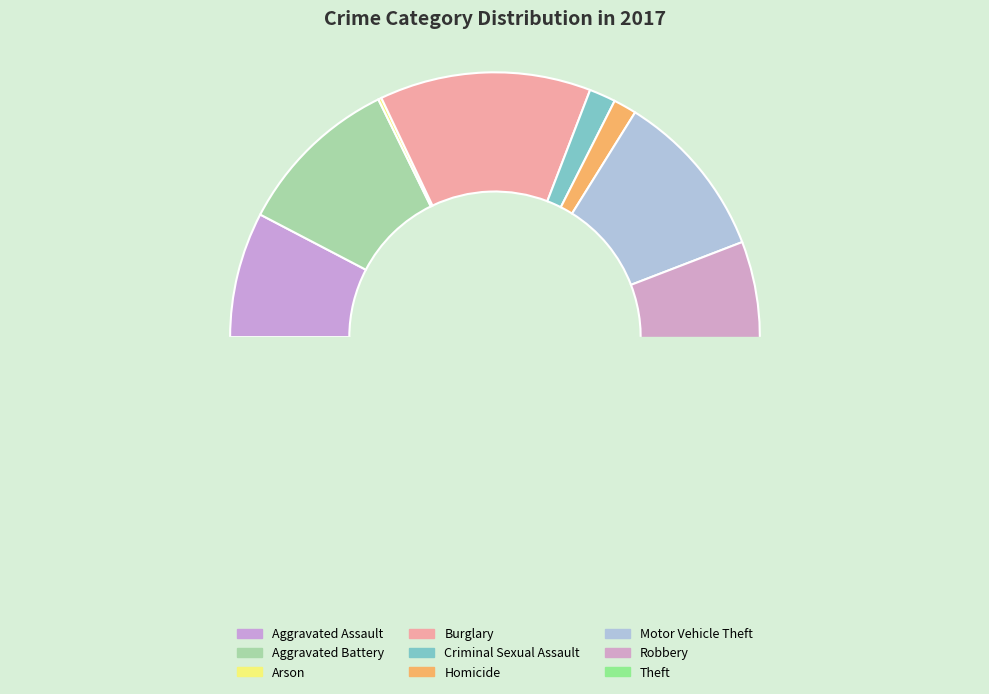

What portion of the pie excludes Arson?

99.8%